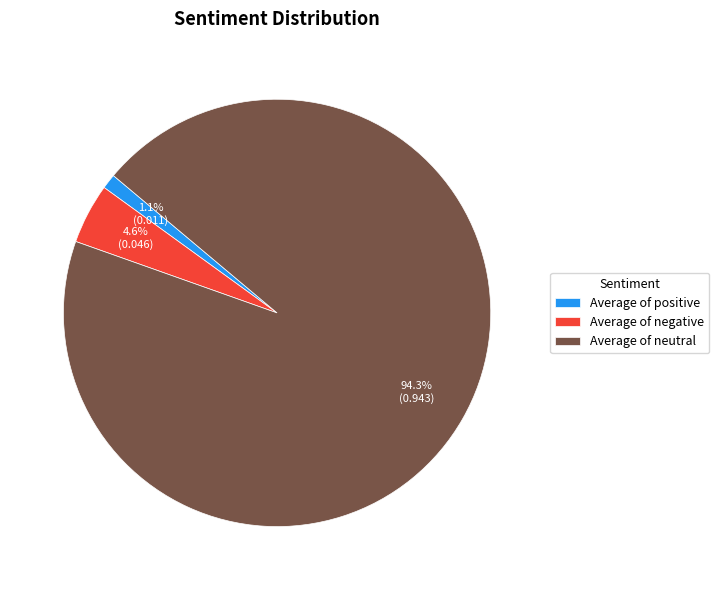

Which category accounts for the majority?

Average of neutral